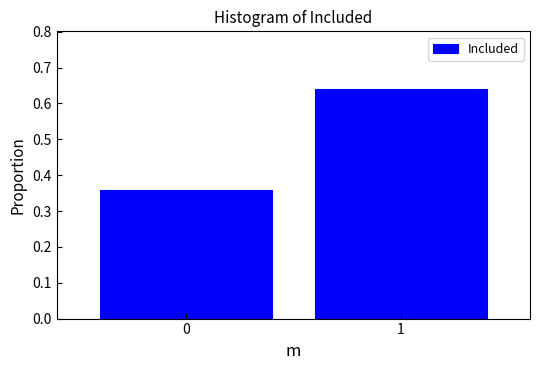

List the labels in order of value, smallest first.

0, 1